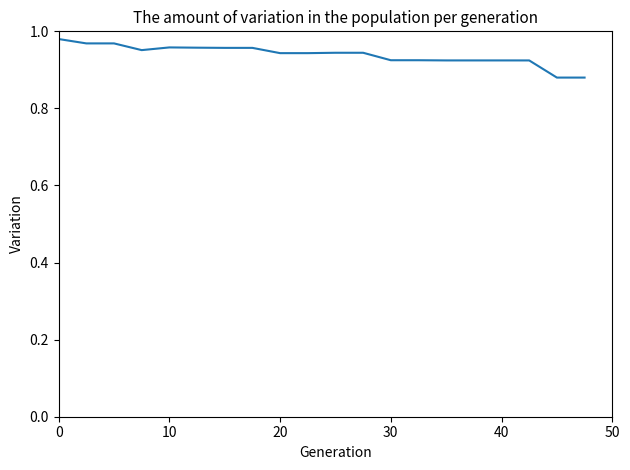

Is this an area chart (filled region under the line)?

No